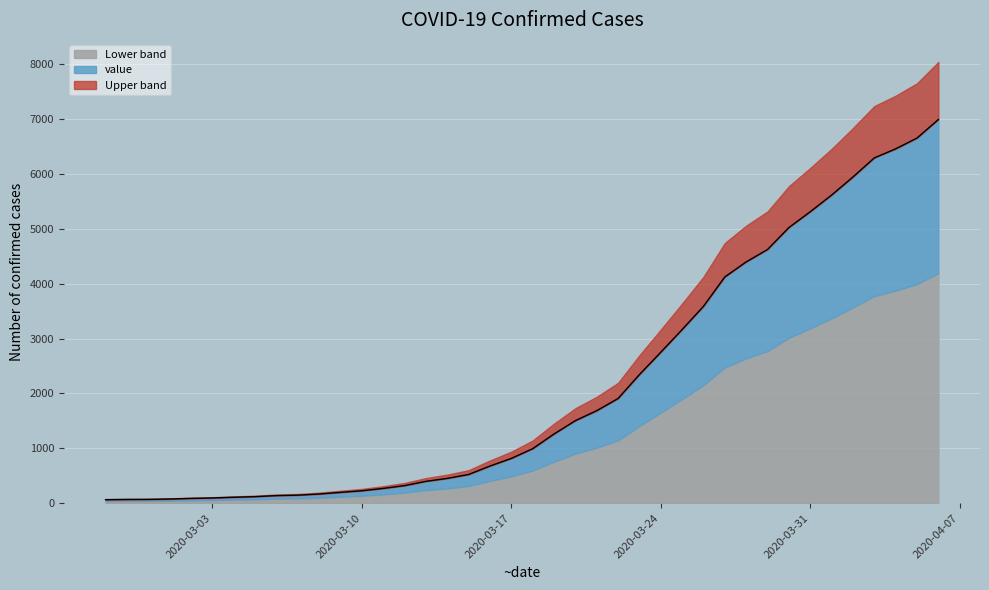

Is it true that the value at 2020-03-10 is 91?

False